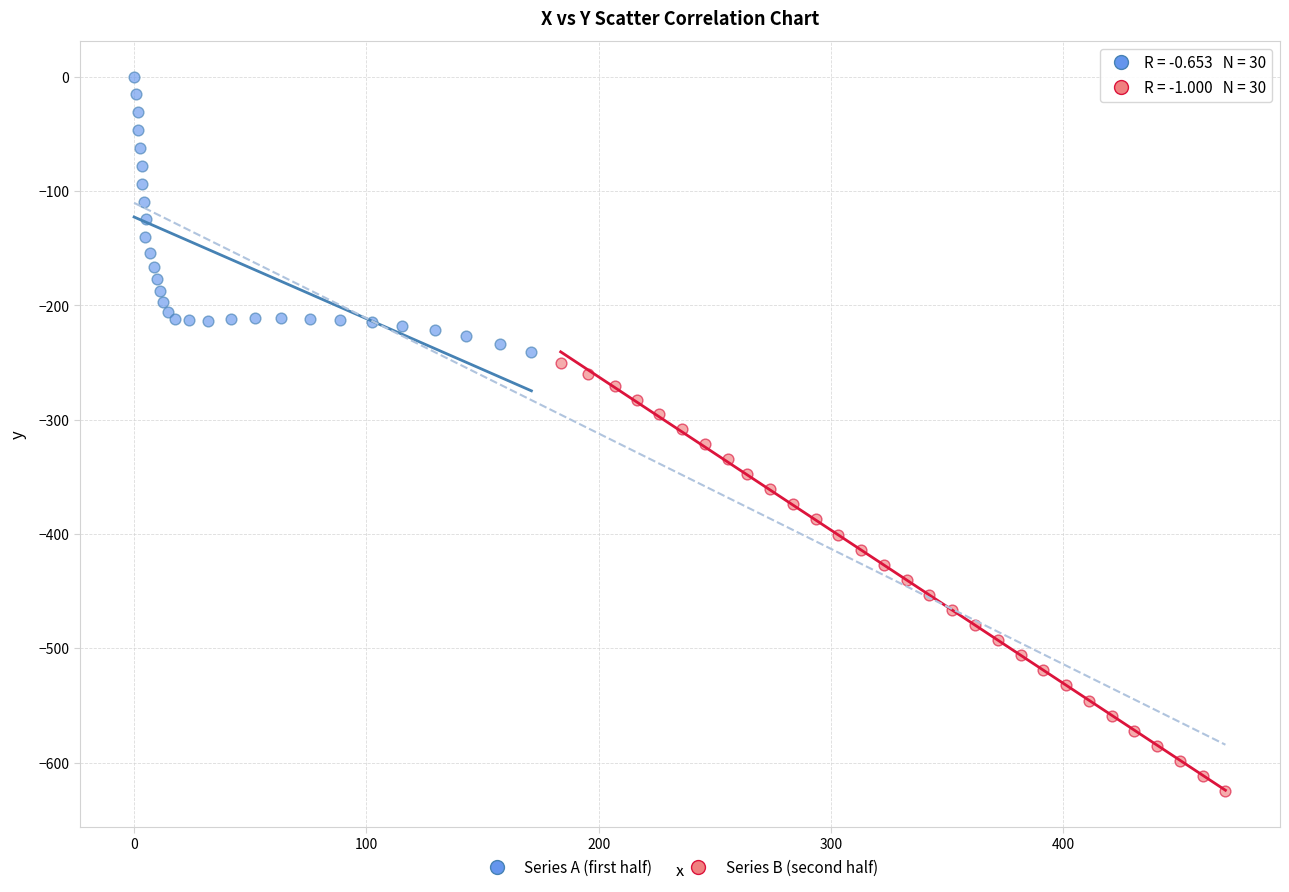

Which series has the largest Y range (max minus min)?

Series B (second half)